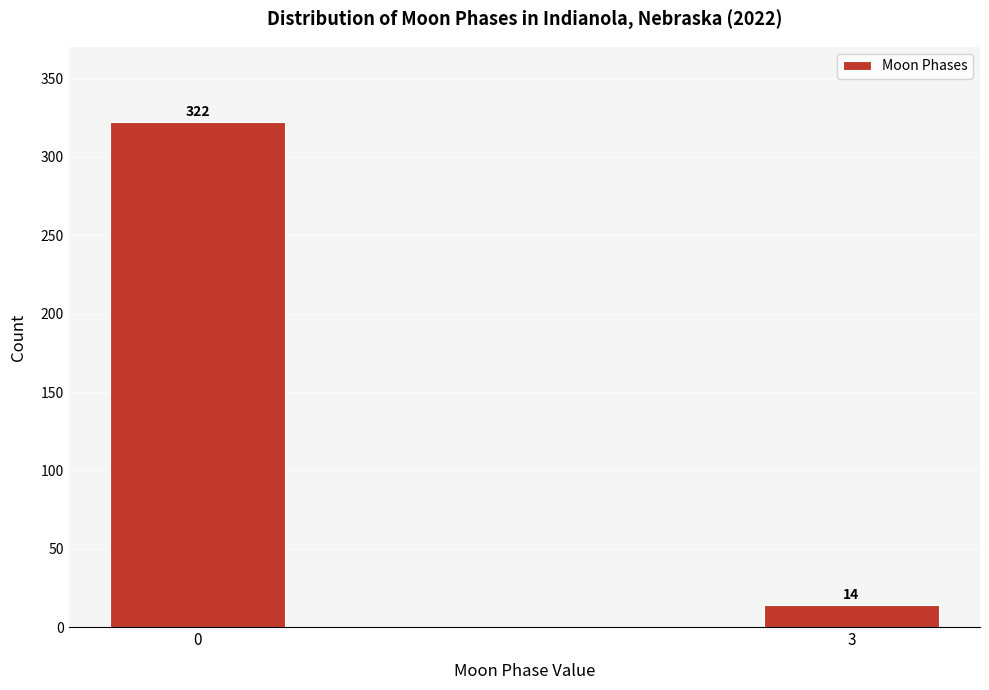

Reading left to right, what are all the values shown in this chart?

322	14